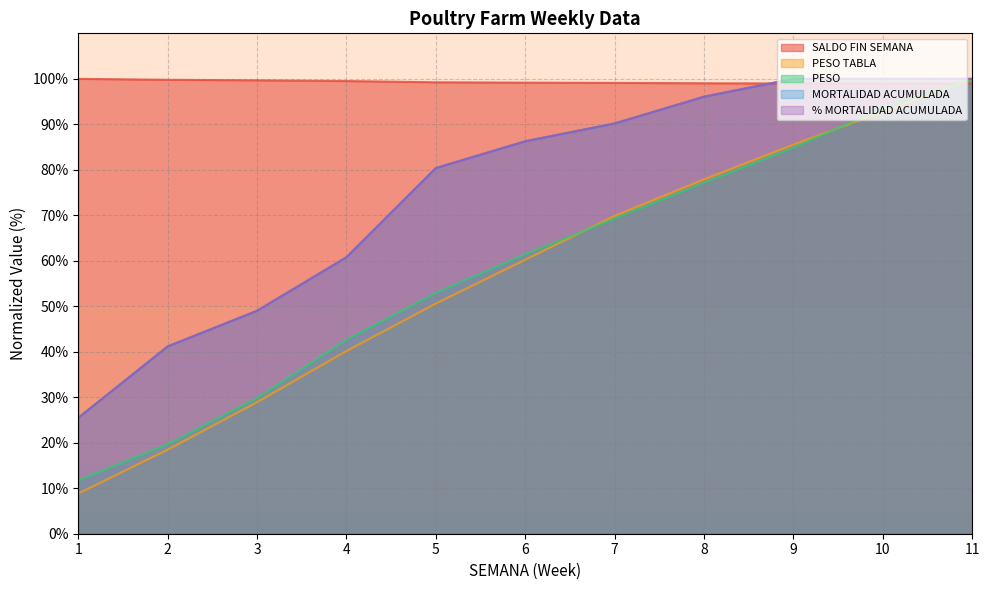

Which series changed the most between 1 and 5?

MORTALIDAD ACUMULADA